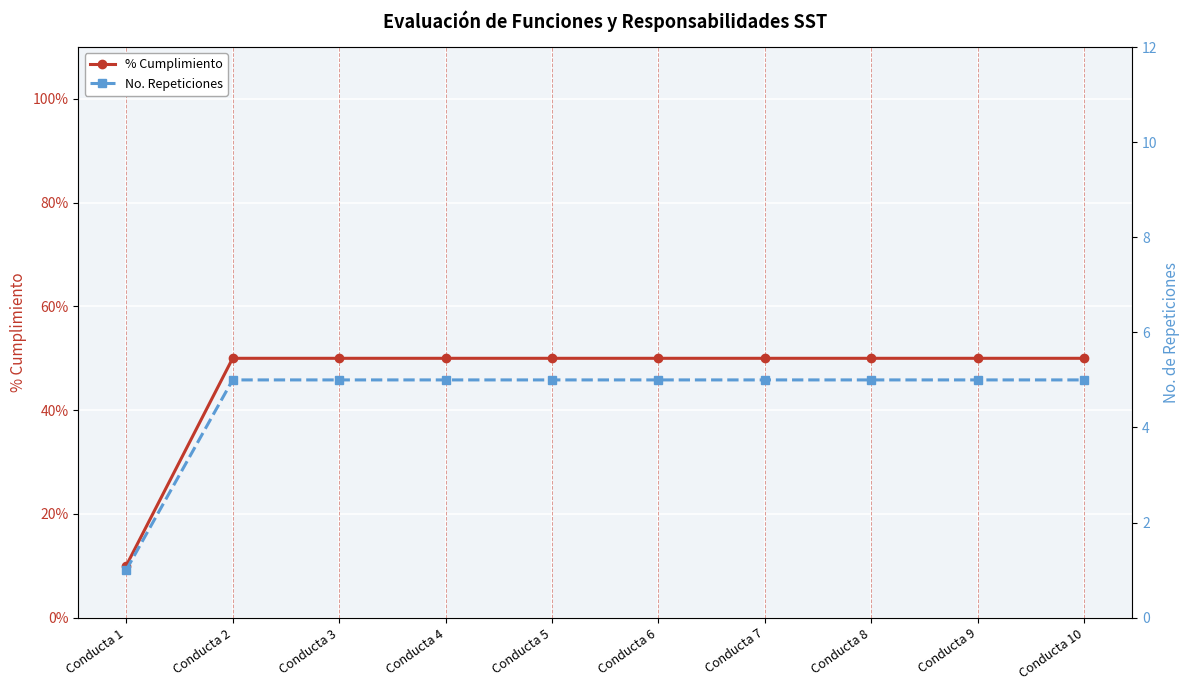

How many No. Repeticiones values are between 5 and 6?

9